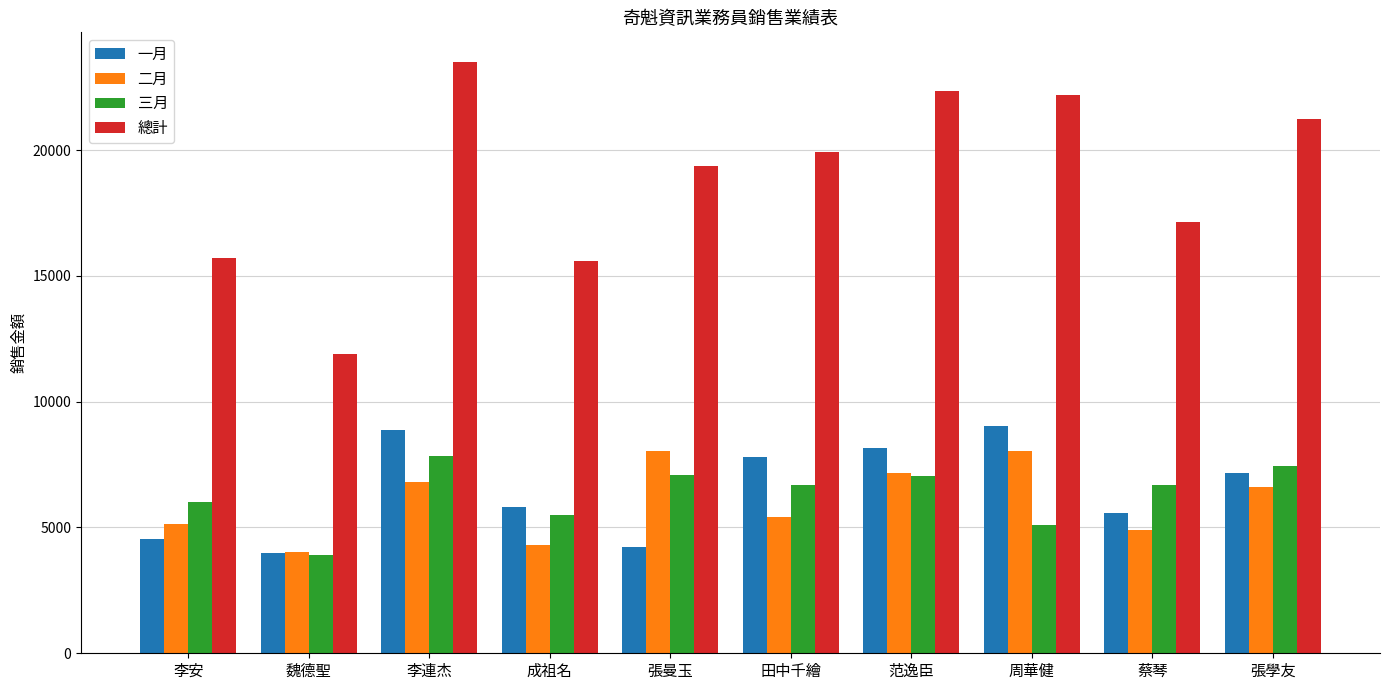

What is the spread (max minus min) of values at 魏德聖?

7986